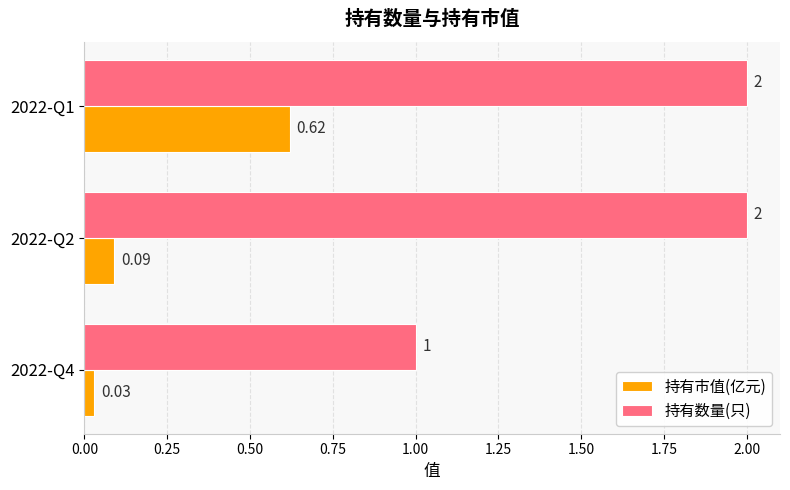

List the labels in order of 持有市值(亿元) value, smallest first.

2022-Q4, 2022-Q2, 2022-Q1